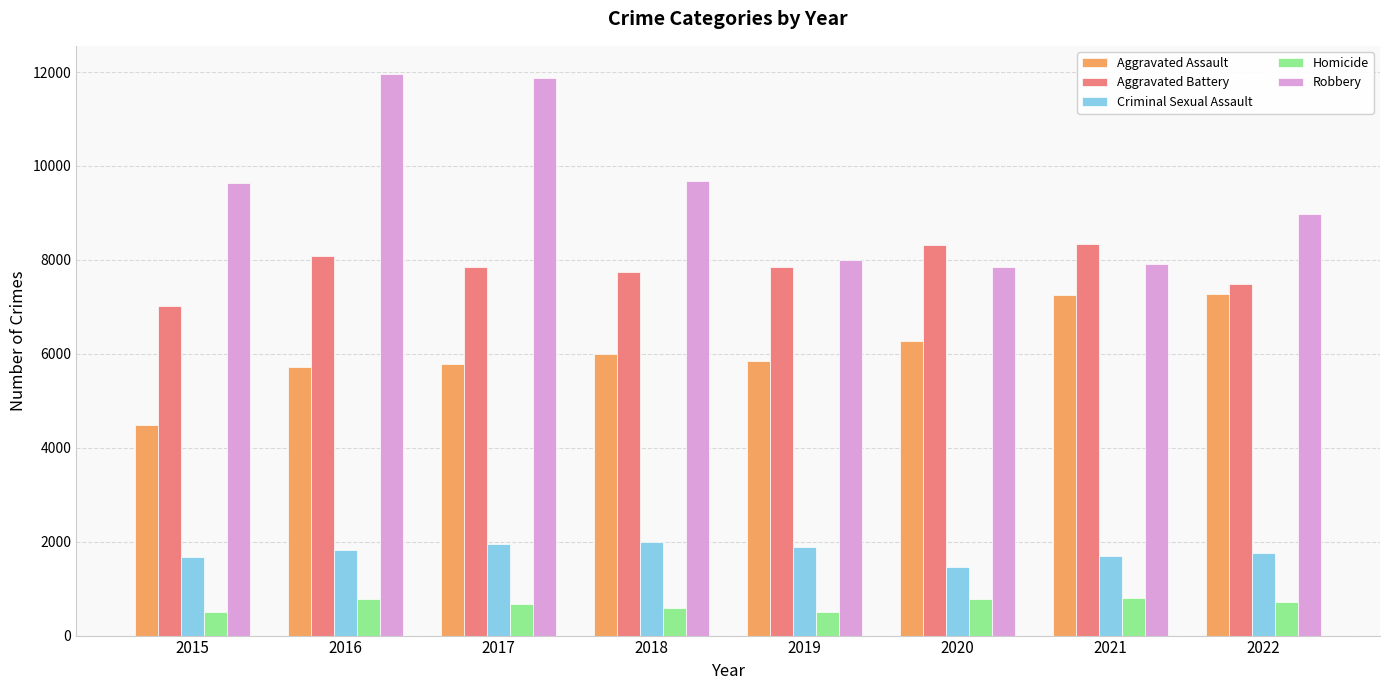

At 2018, list the series in order from largest to smallest.

Robbery, Aggravated Battery, Aggravated Assault, Criminal Sexual Assault, Homicide